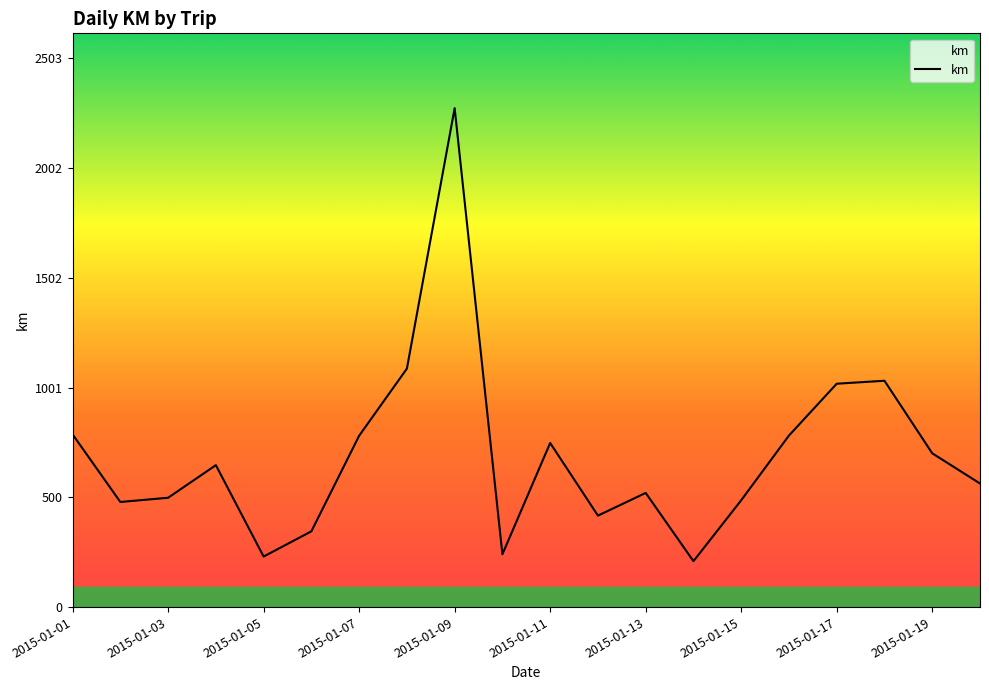

What is the greatest value displayed?

2276.0